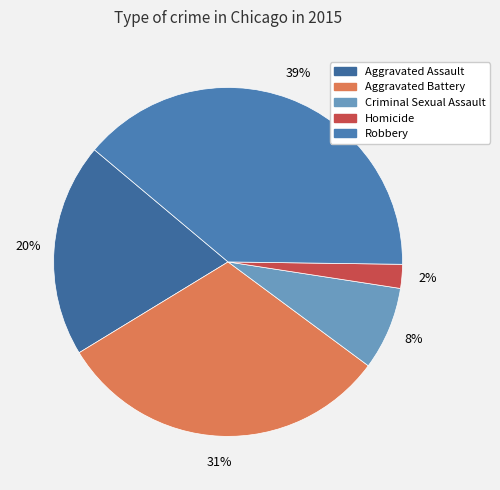

To the nearest percent, what is the difference between the Criminal Sexual Assault and Aggravated Assault slice percentages?

12%